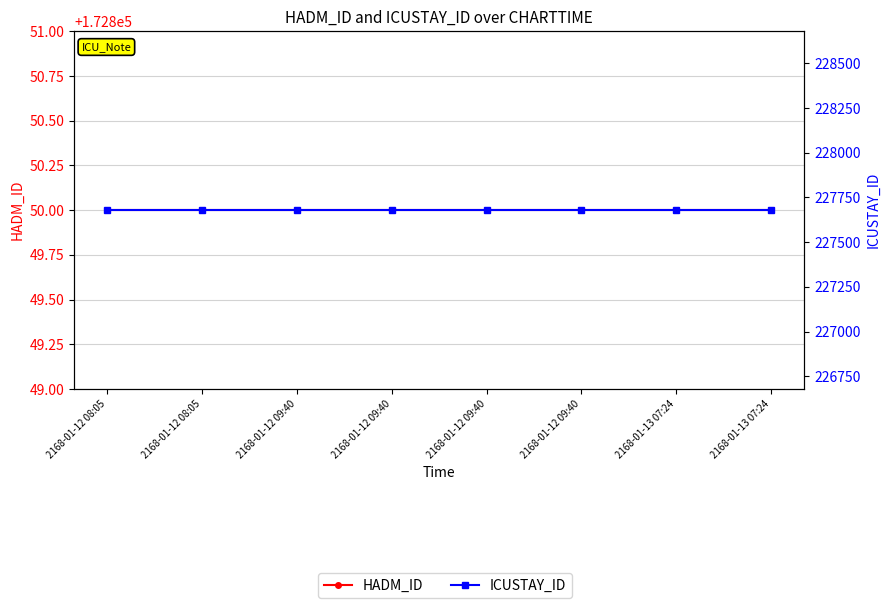

True or false: HADM_ID and ICUSTAY_ID cross at least once.

False